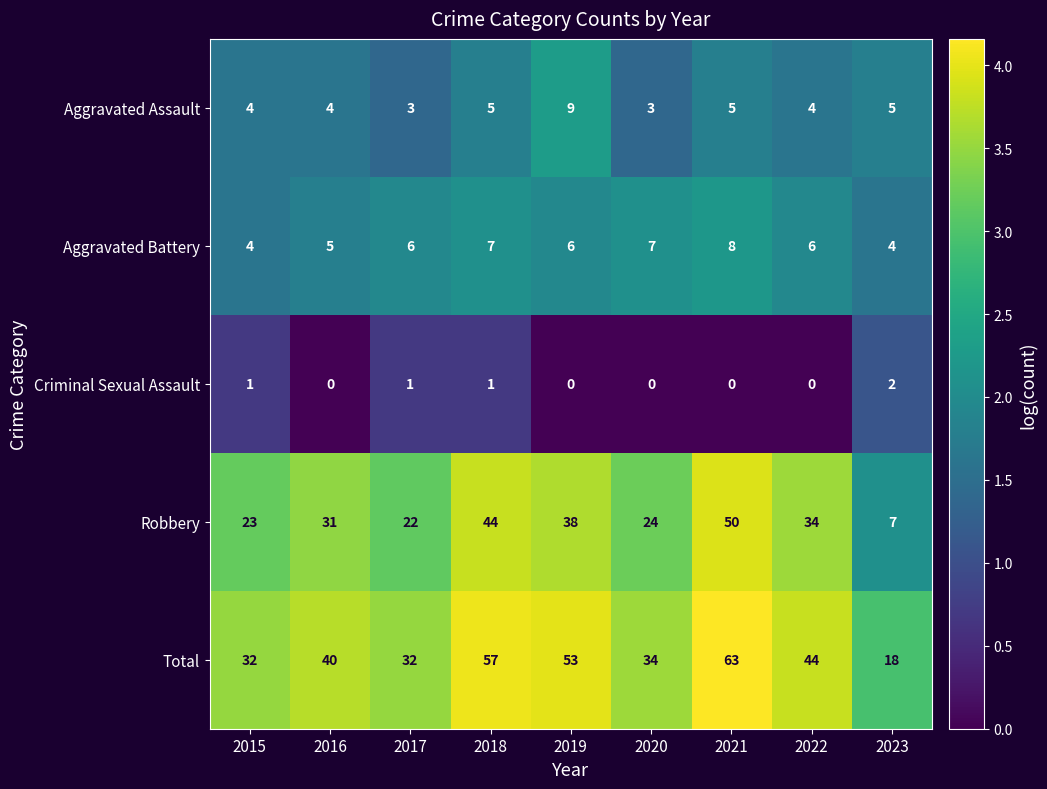

Is it true that Aggravated Battery equals 7 at 2016?

False